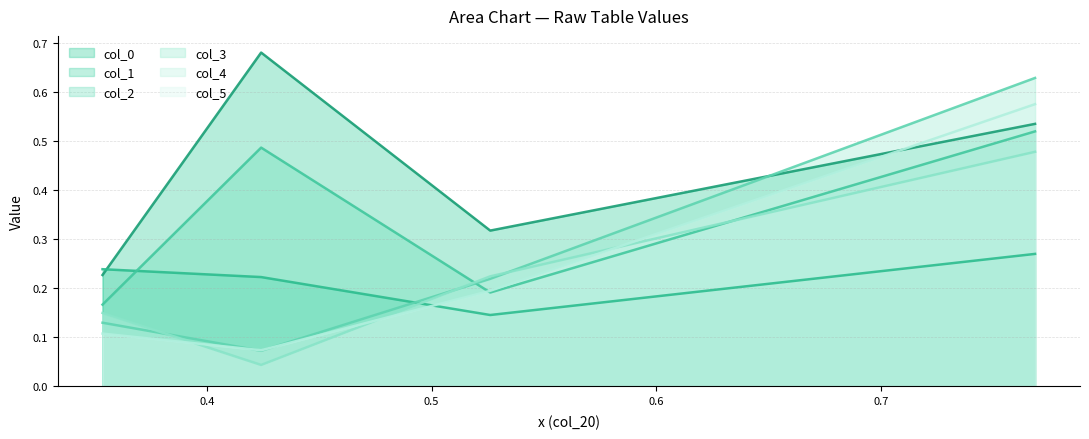

In col_4, how many points are lower than both neighbors (excluding endpoints)?

1